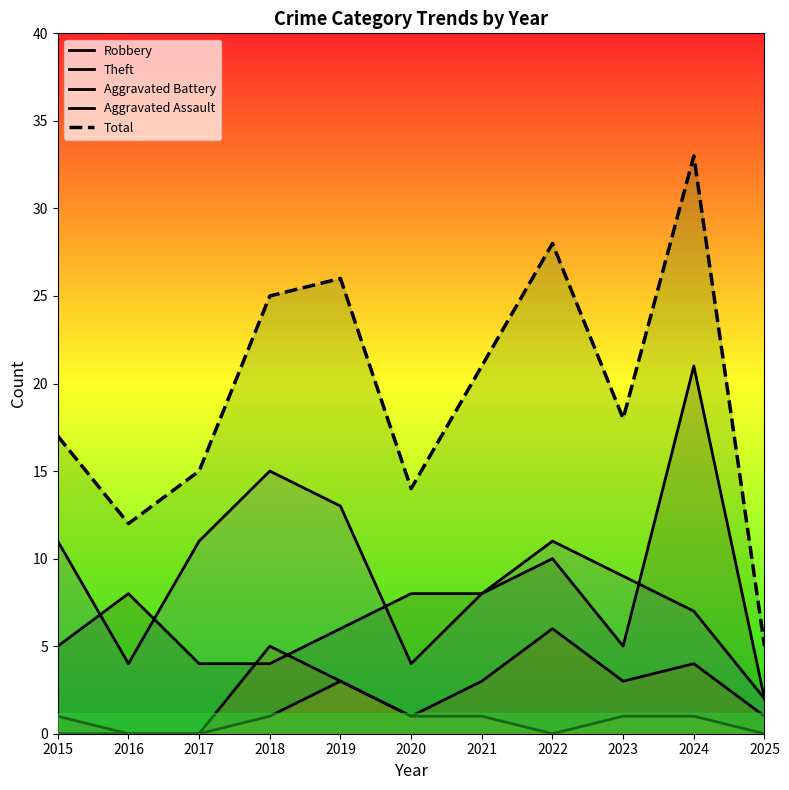

Where is the first local maximum for Aggravated Assault?

2019